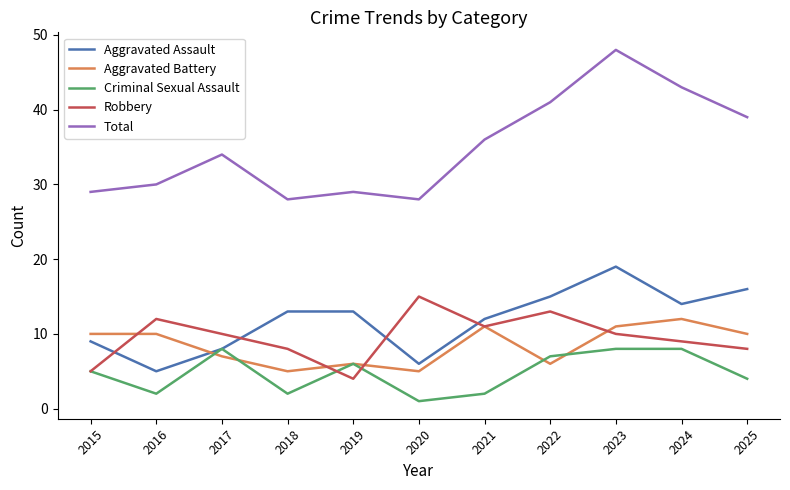

How many interior local valleys does the Total series have?

2